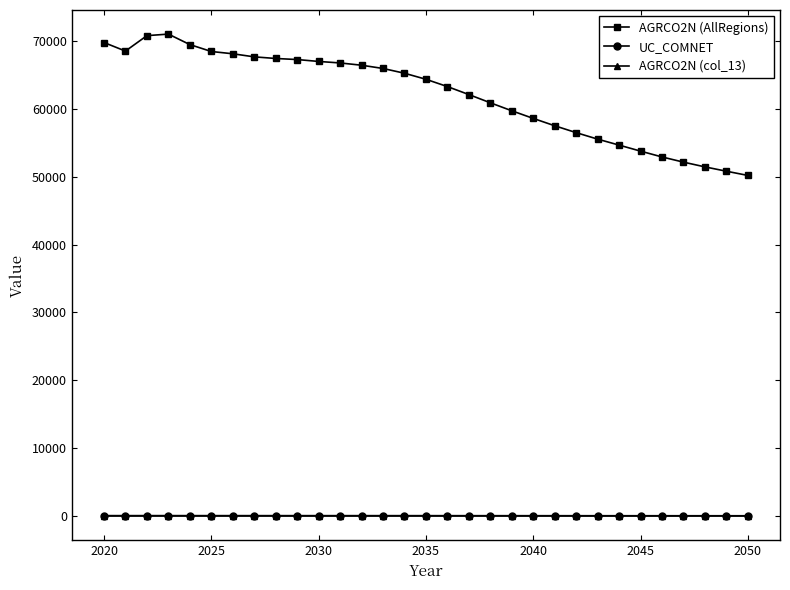

Which series has the widest spread of values?

AGRCO2N (AllRegions)